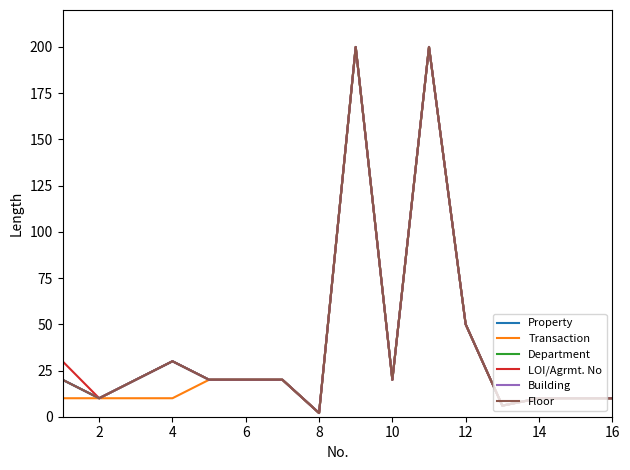

What is the sum of all Floor values?

648